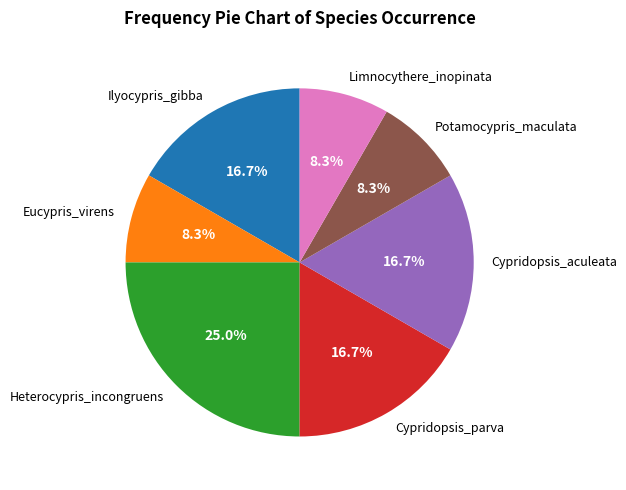

Is there any slice that represents more than half of the pie?

No